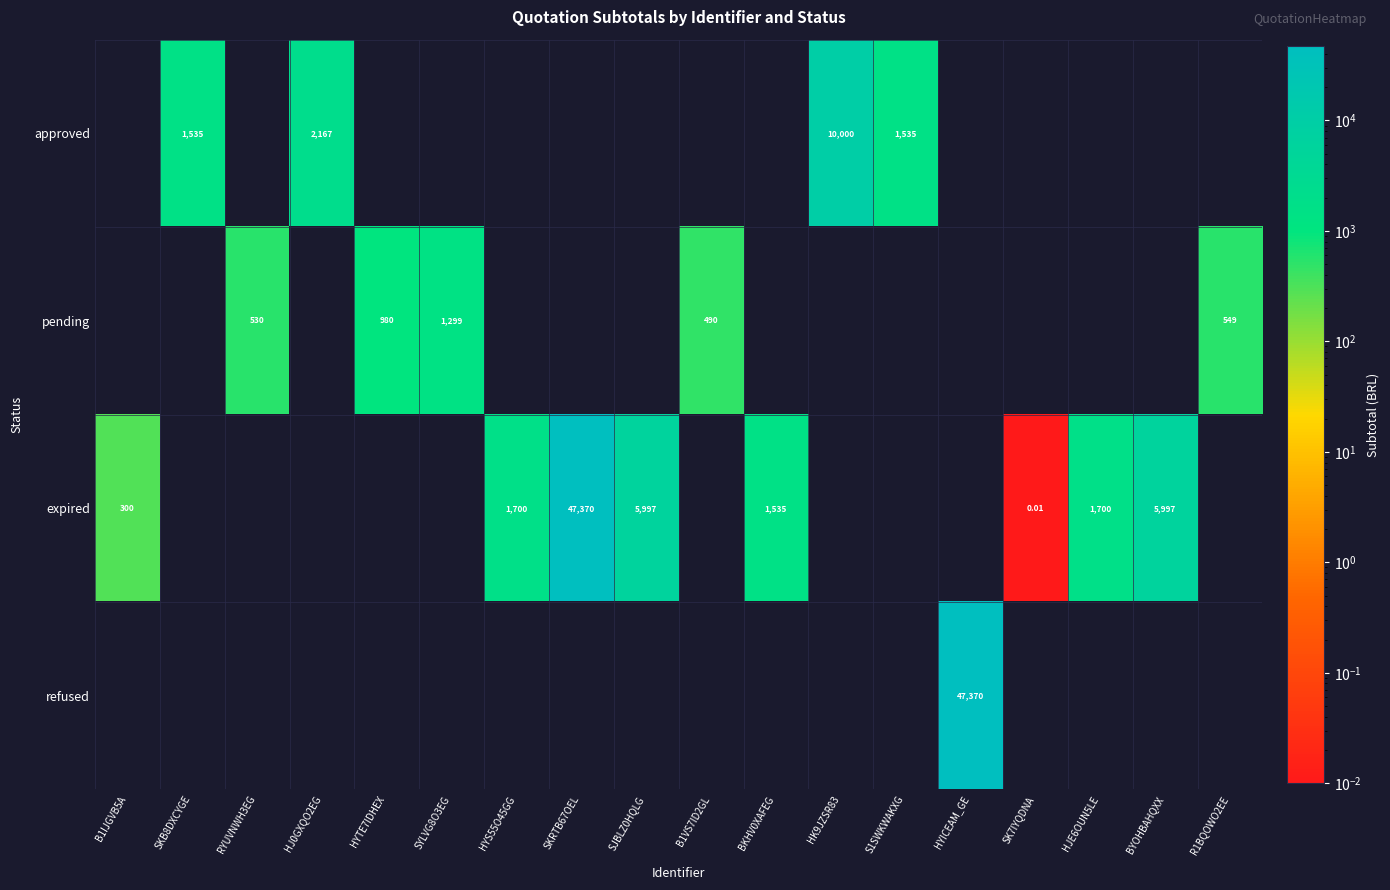

Count the number of categories in the chart.

18